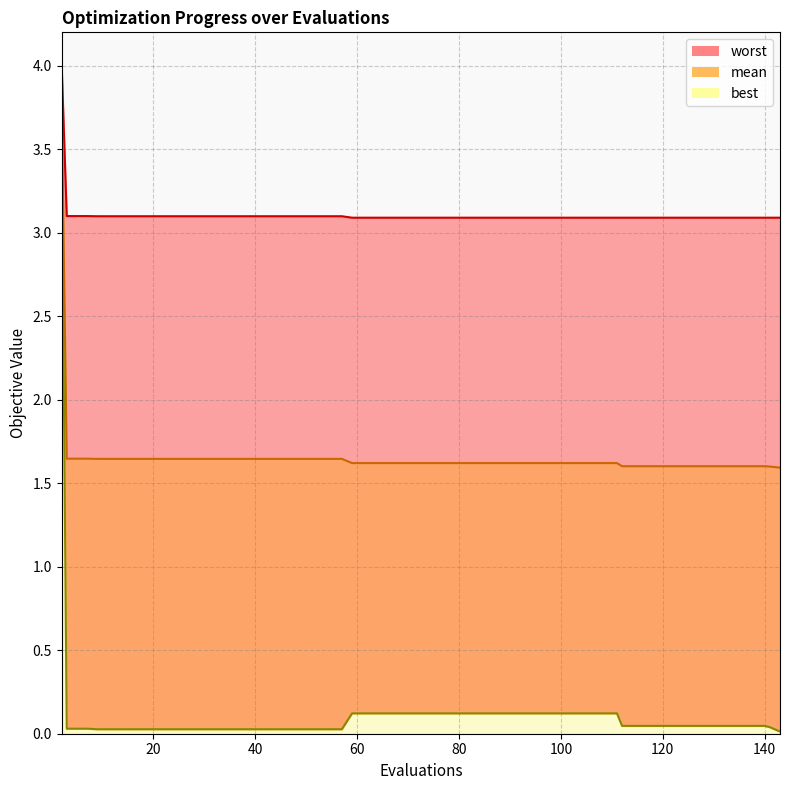

True or false: worst line and mean line cross at least once.

False